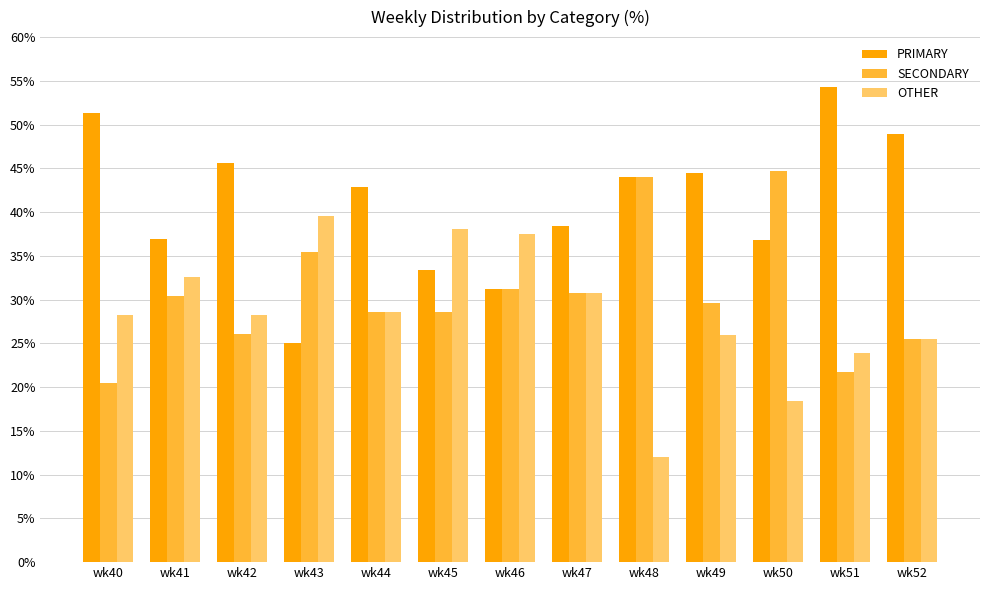

Where is SECONDARY nearest to the value 32?

wk46